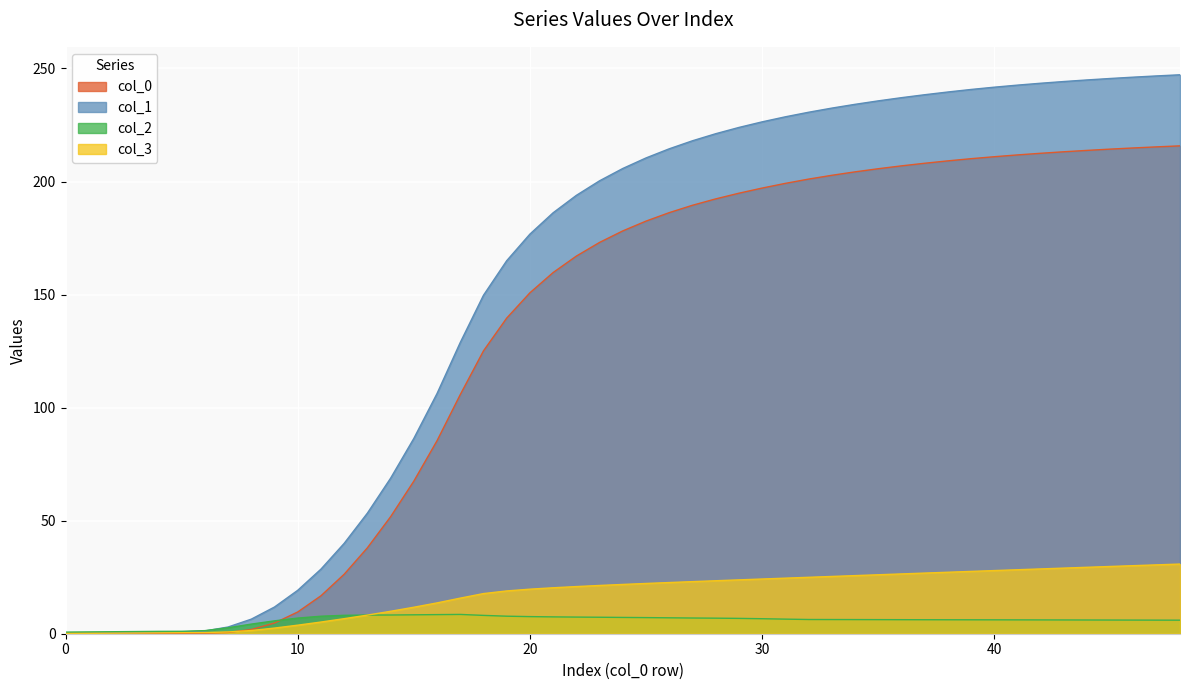

What is the minimum value for col_0?

0.1